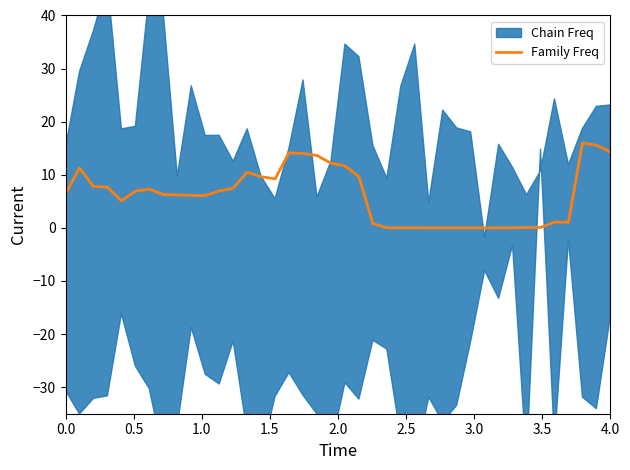

What is the maximum value for Family Freq?

16.0